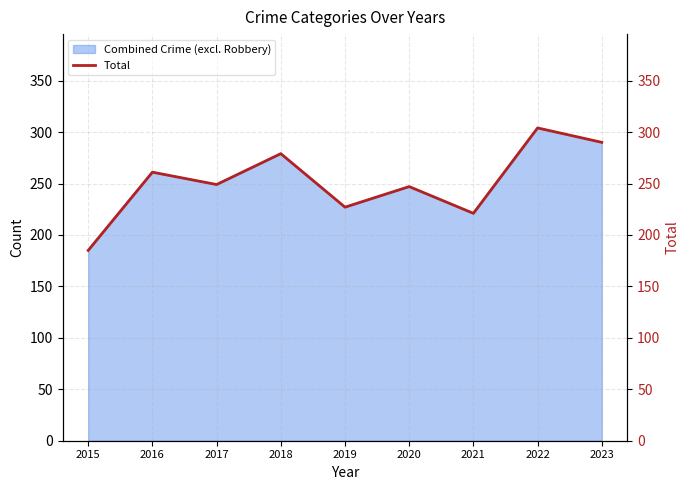

List the labels in order of value, smallest first.

2015, 2021, 2019, 2020, 2017, 2016, 2018, 2023, 2022